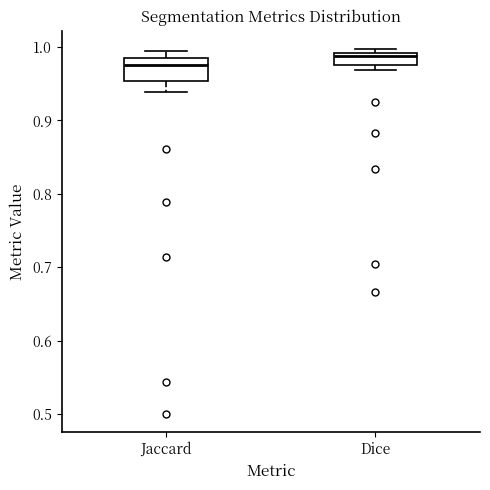

Where is the lower edge of the box for Dice on the y-axis? The values are not printed on the chart, so give them approximately, as read against the axis.

0.98